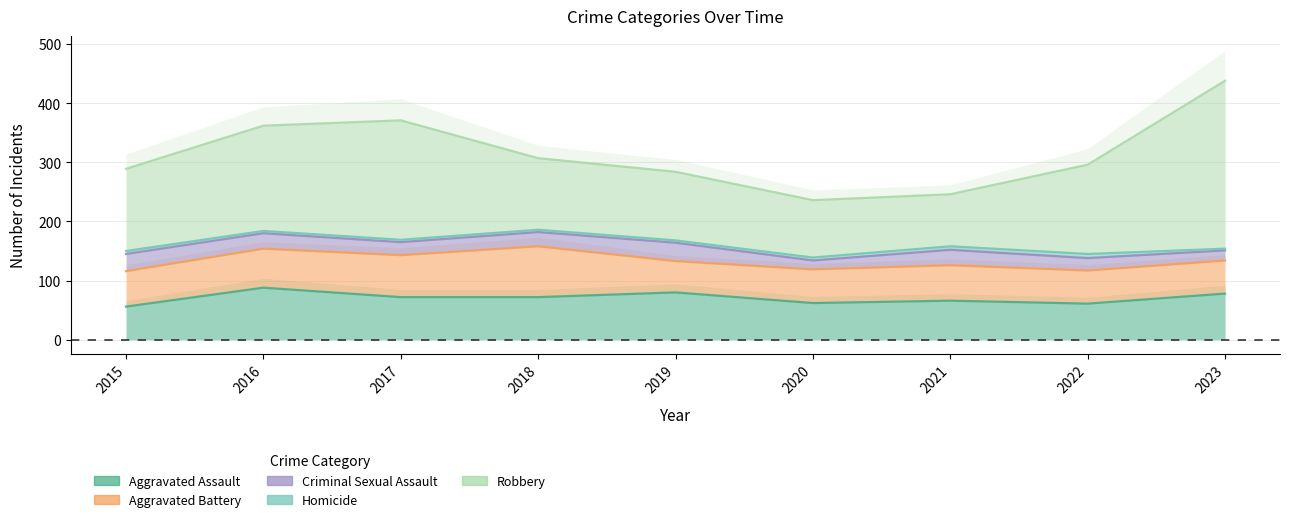

How many categories are shown in the chart?

9